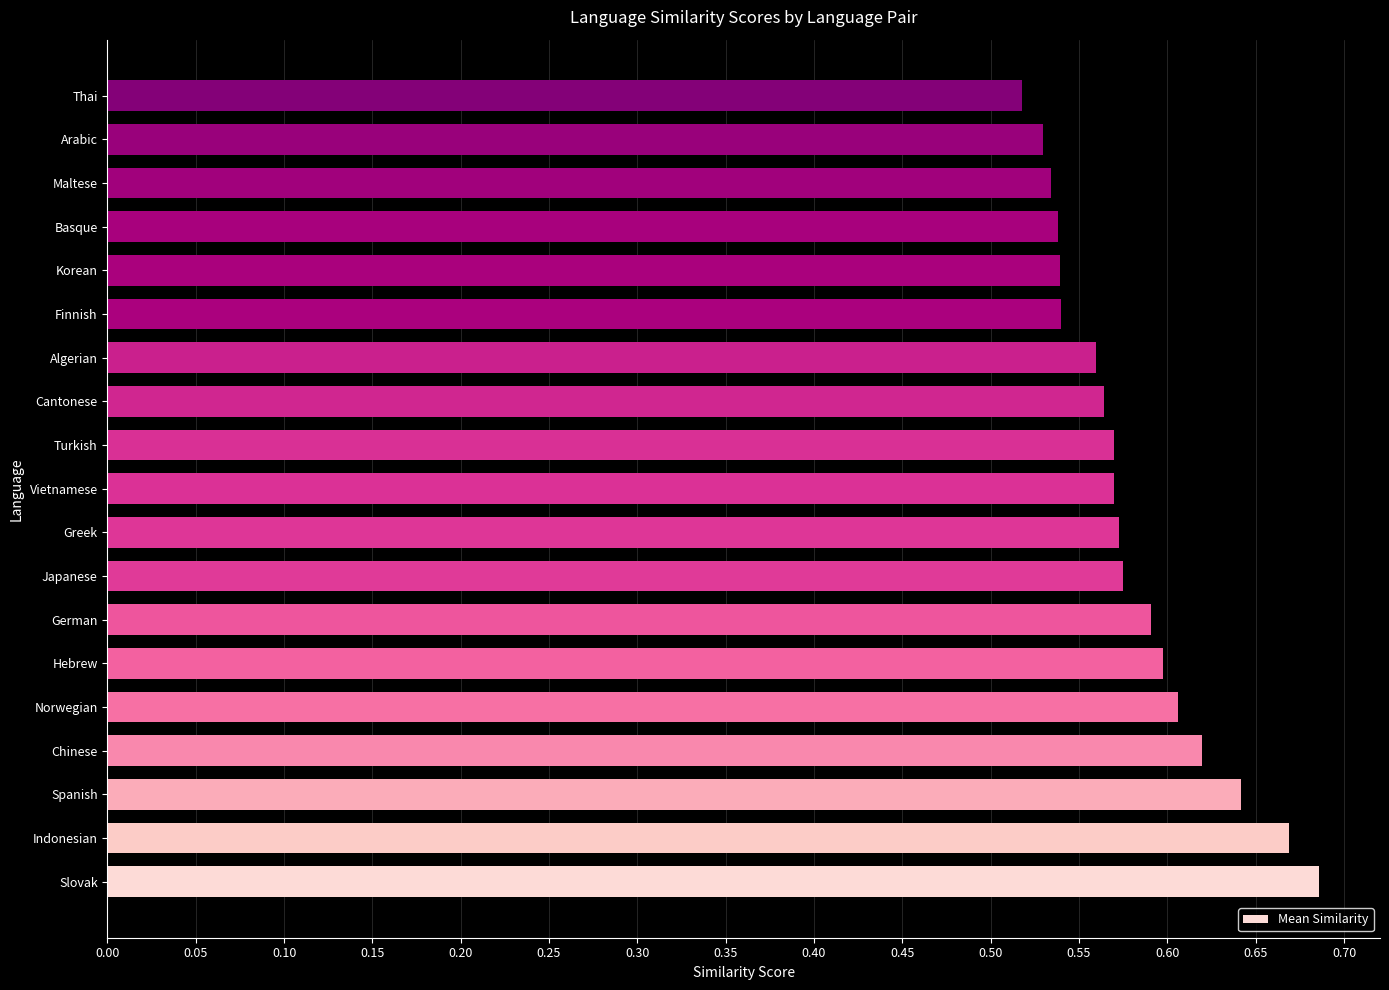

What is the sum of the values at Spanish and Slovak?

1.3